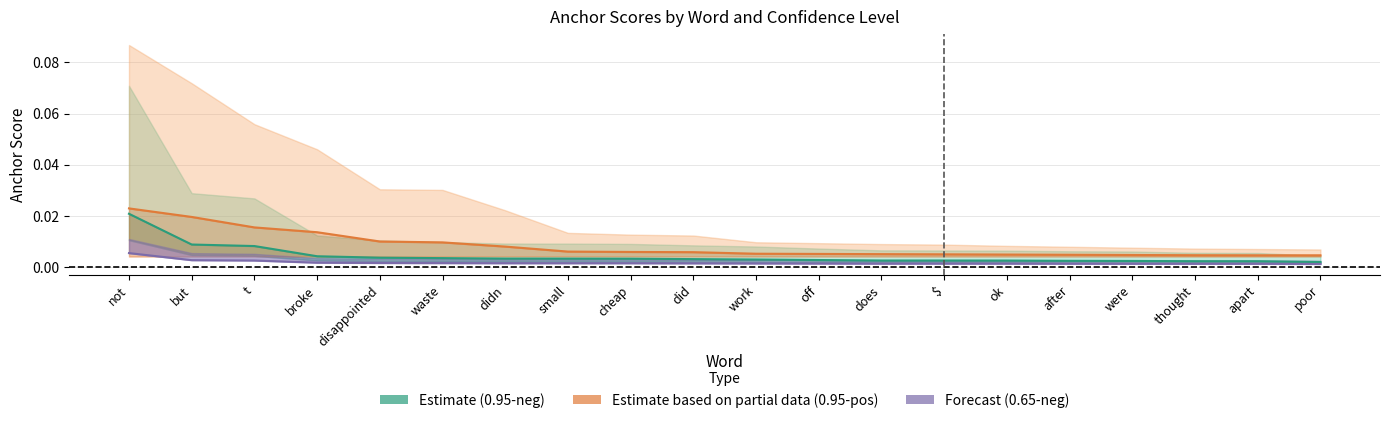

Which series has the largest range (max minus min)?

0.95-negative